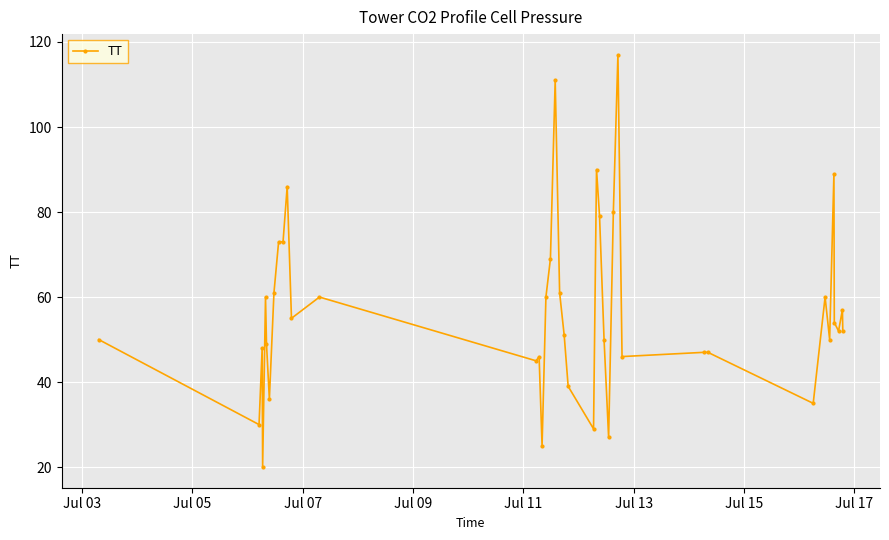

What is the value of the 12th point from the left?

55